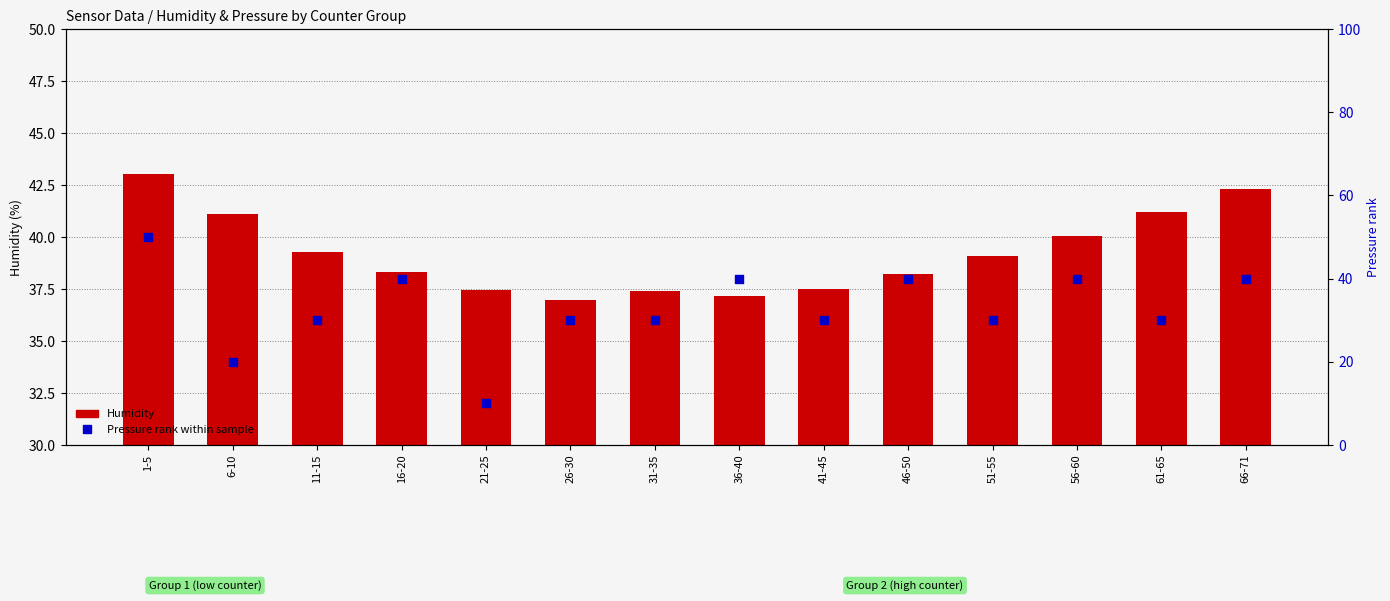

At which category is the sum across all series the highest?

1-5